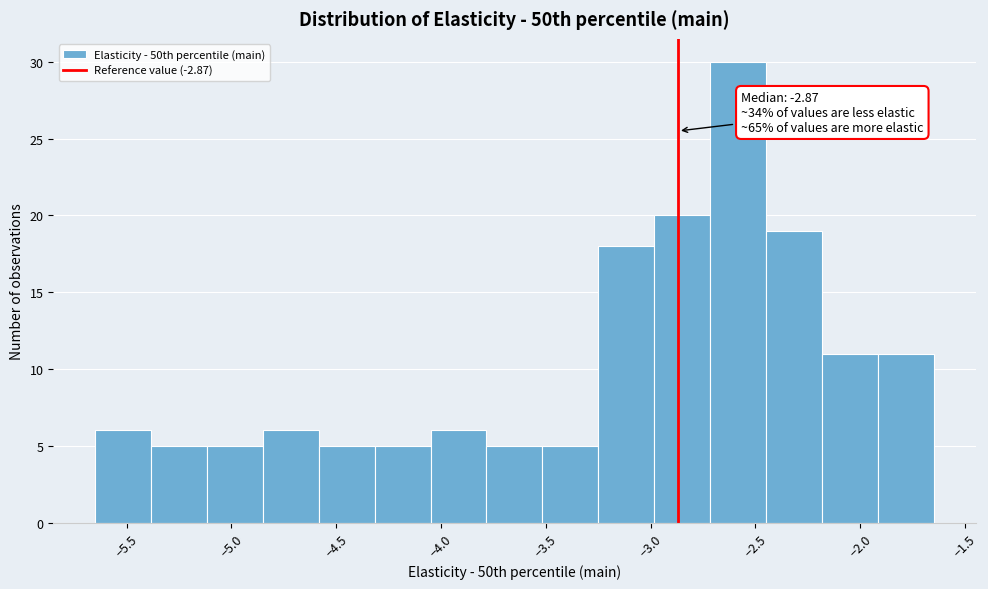

Over which range of the x-axis is the bar tallest?

-2.70 to -2.45